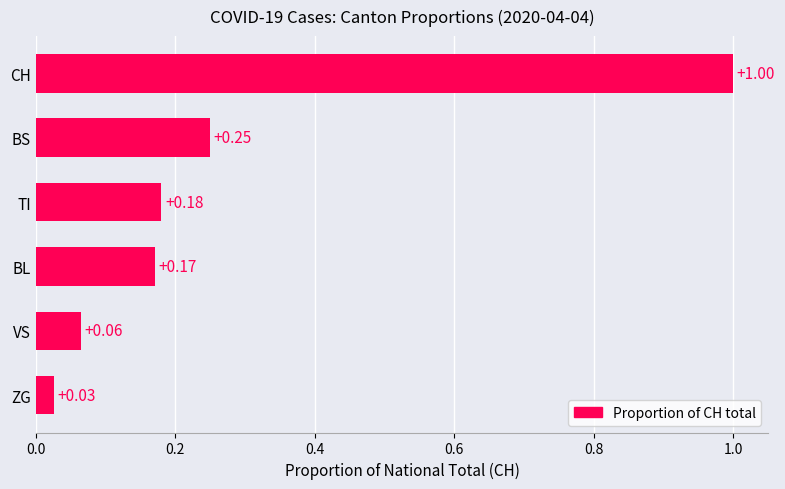

What is the sum of all values?

1.7